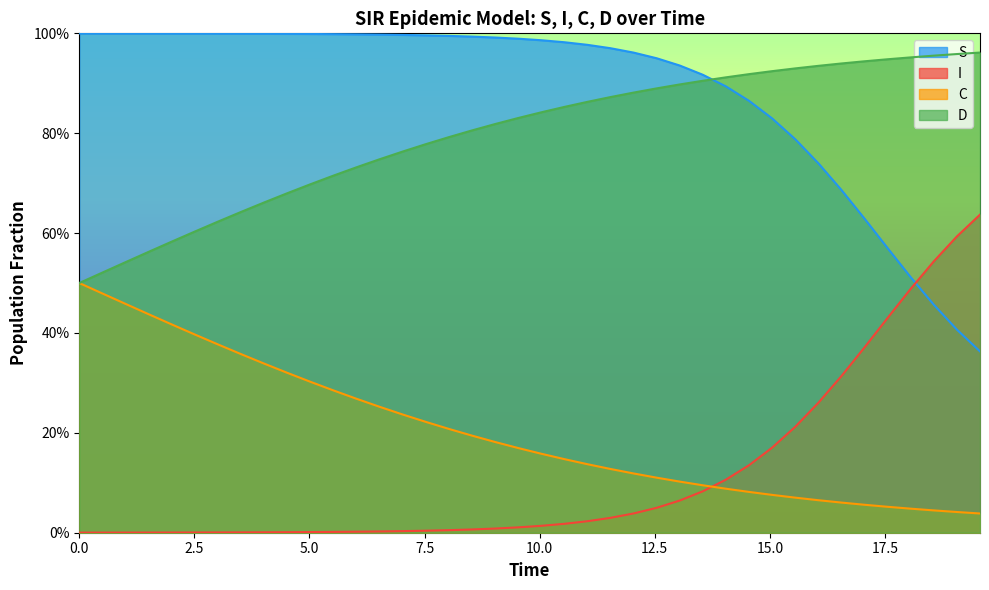

Reading right to left, what are all the values shown in this chart?

S: 0.4	0.4	0.5	0.5	0.6	0.6	0.7	0.7	0.8	0.8	0.9	0.9	0.9	0.9	1.0	1.0	1.0	1.0	1.0	1.0	1.0	1.0	1.0	1.0	1.0	1.0	1.0	1.0	1.0	1.0	1.0	1.0	1.0	1.0	1.0	1.0	1.0	1.0	1.0	1.0
I: 0.6	0.6	0.5	0.5	0.4	0.4	0.3	0.3	0.2	0.2	0.1	0.1	0.1	0.1	0.0	0.0	0.0	0.0	0.0	0.0	0.0	0.0	0.0	0.0	0.0	0.0	0.0	0.0	0.0	0.0	0.0	0.0	0.0	0.0	0.0	0.0	0.0	0.0	0.0	0.0
C: 0.0	0.0	0.0	0.0	0.1	0.1	0.1	0.1	0.1	0.1	0.1	0.1	0.1	0.1	0.1	0.1	0.1	0.1	0.1	0.2	0.2	0.2	0.2	0.2	0.2	0.2	0.3	0.3	0.3	0.3	0.3	0.3	0.4	0.4	0.4	0.4	0.4	0.5	0.5	0.5
D: 1.0	1.0	1.0	1.0	0.9	0.9	0.9	0.9	0.9	0.9	0.9	0.9	0.9	0.9	0.9	0.9	0.9	0.9	0.9	0.8	0.8	0.8	0.8	0.8	0.8	0.8	0.7	0.7	0.7	0.7	0.7	0.7	0.6	0.6	0.6	0.6	0.6	0.5	0.5	0.5